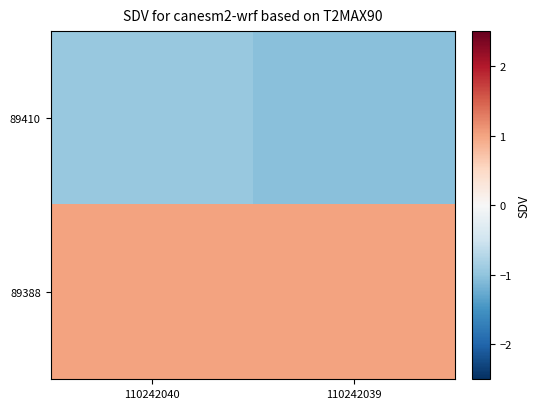

Reading left to right, transcribe all the data shown in this chart.

89410: 110242040=-0.9	110242039=-1.0
89388: 110242040=1.0	110242039=1.0